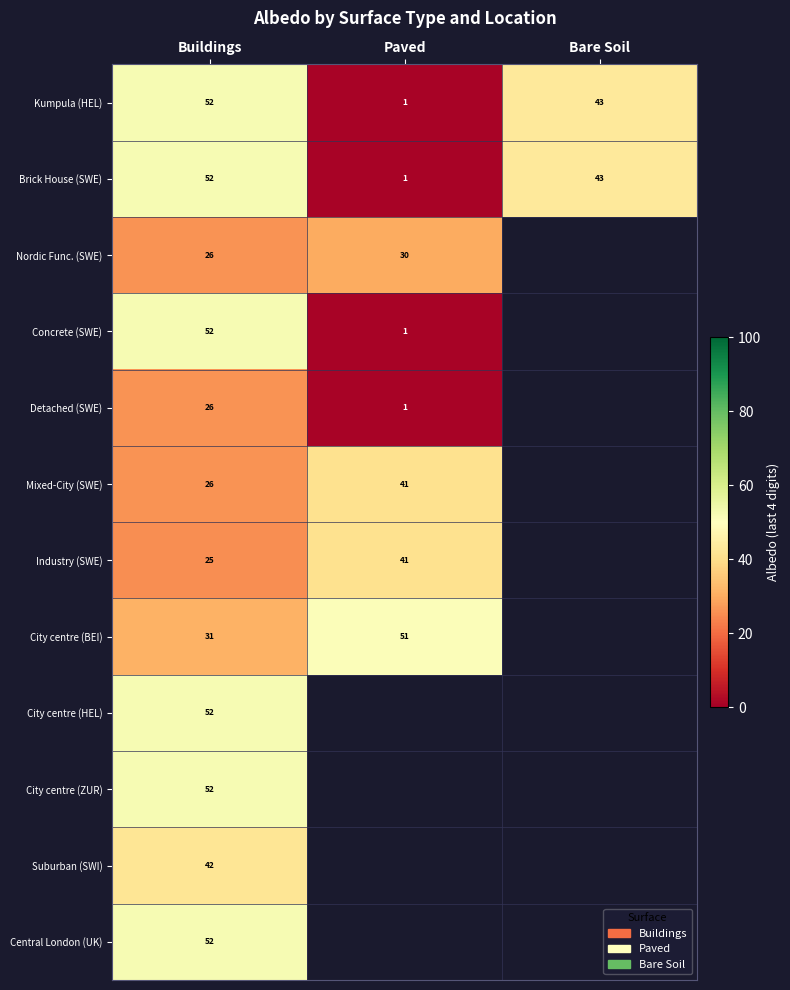

True or false: Brick House (SWE) has a value of 0 at Paved.

False